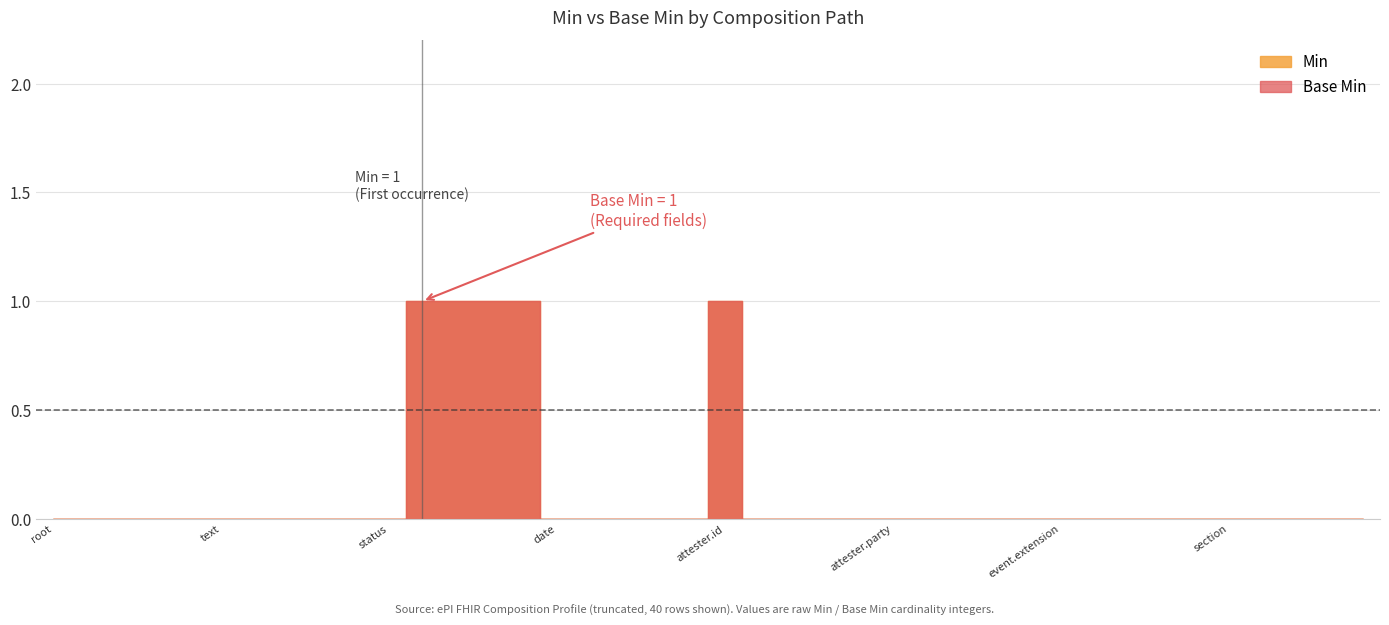

Which series has the widest spread of values?

Min